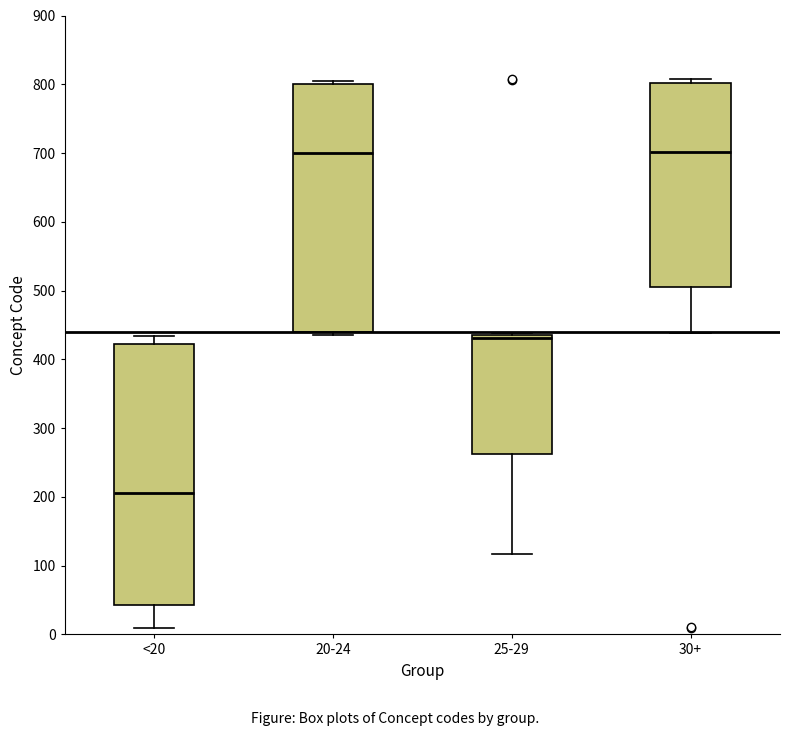

Reading left to right, transcribe this box plot: for each box, give where its median line is, the range the box spans, and where its two whiskers end, as read against the y-axis. The values are not printed on the chart, so give them approximately, as read against the axis.

<20: median 210, box 40 to 420, whiskers 10 to 430
20-24: median 700, box 440 to 800, whiskers 440 (just below the box's lower edge) to 810
25-29: median 430, box 260 to 440, whiskers 120 to 440
30+: median 700, box 510 to 800, whiskers 440 to 810